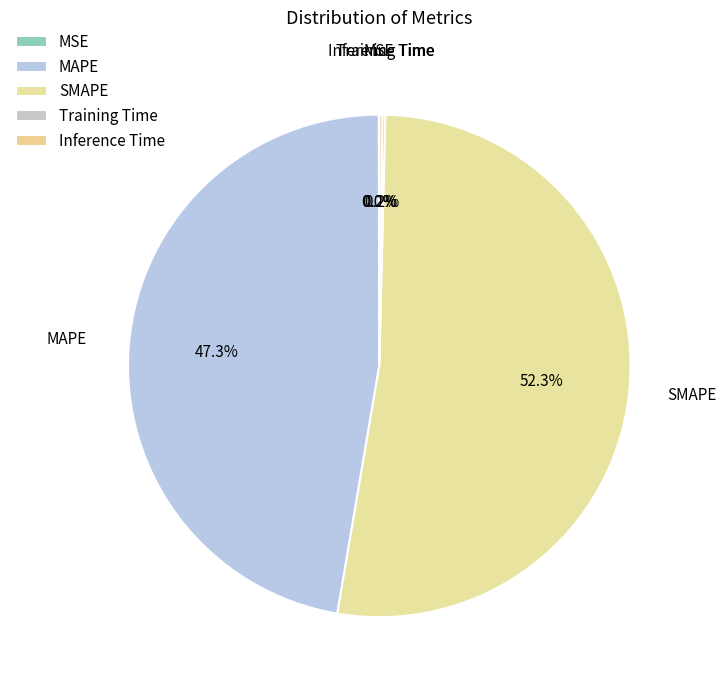

What is the largest slice in the pie chart?

SMAPE